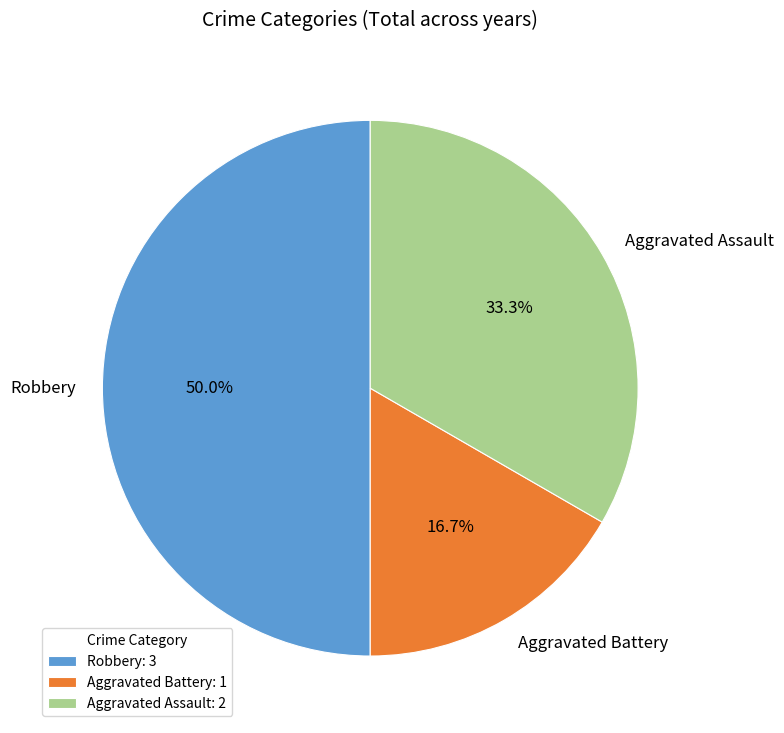

To the nearest percent, what is the combined percentage of Aggravated Assault and Aggravated Battery?

50%